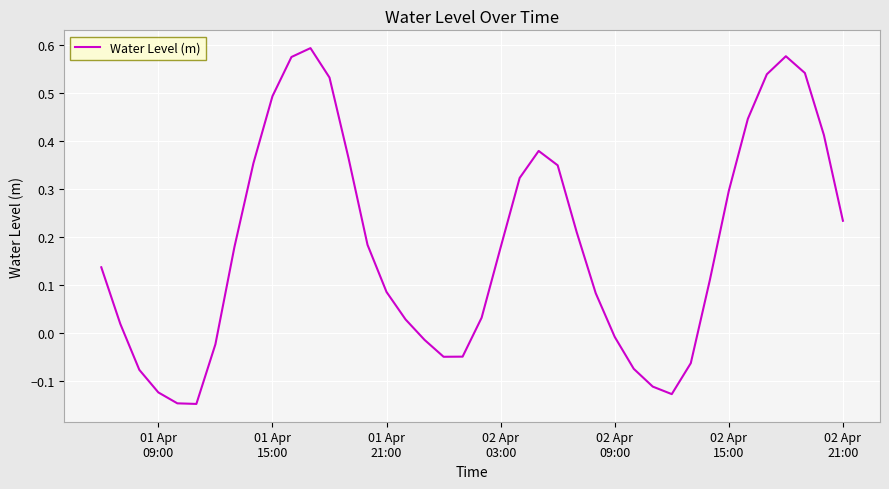

How many lines are shown in the chart?

1